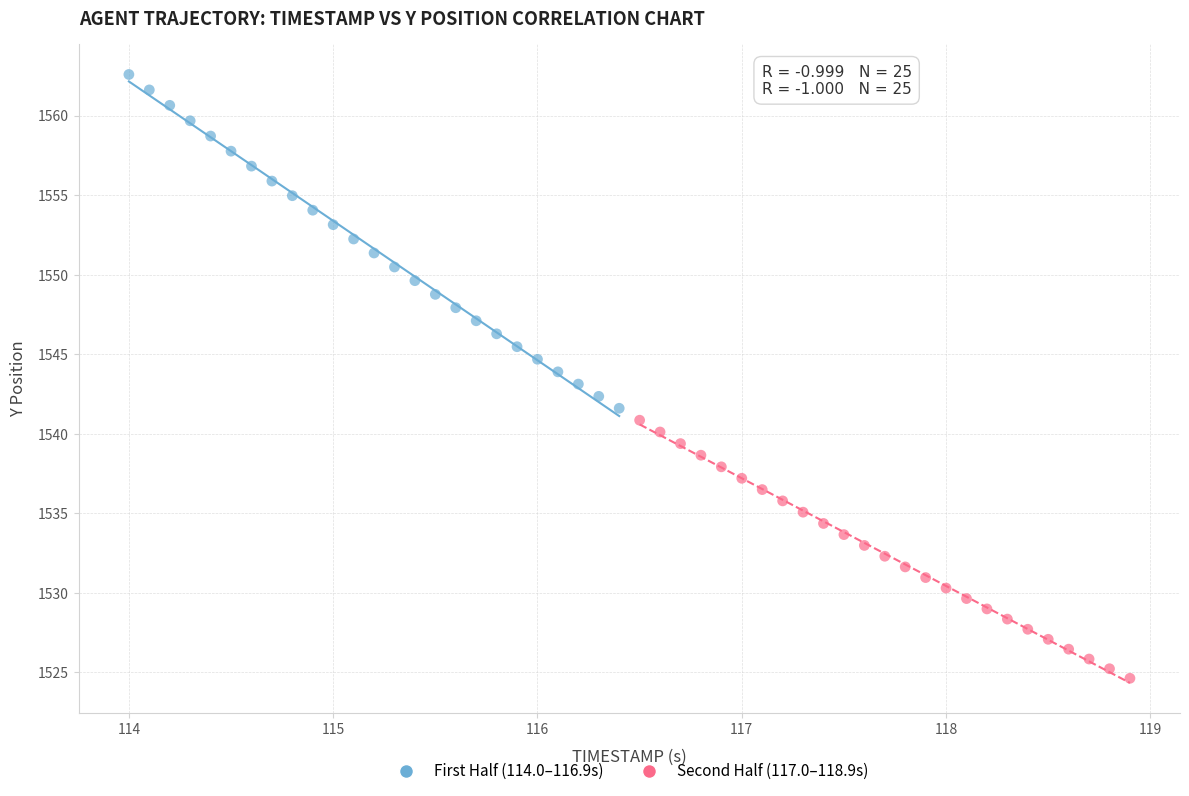

Which series has the widest spread of Y values?

First Half (114.0–116.9s)